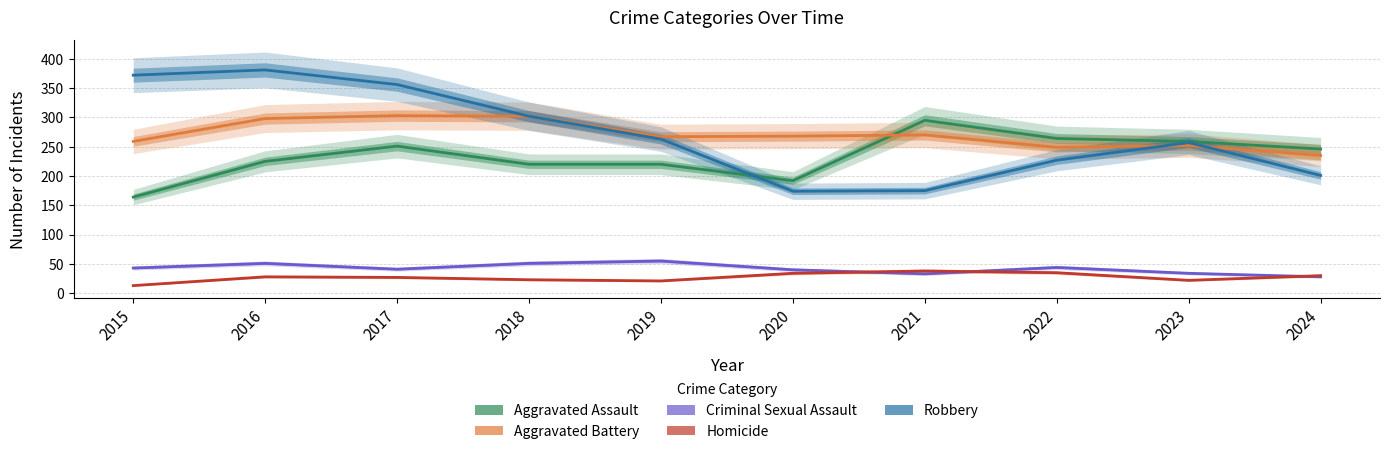

What is the minimum value shown in the chart?

13